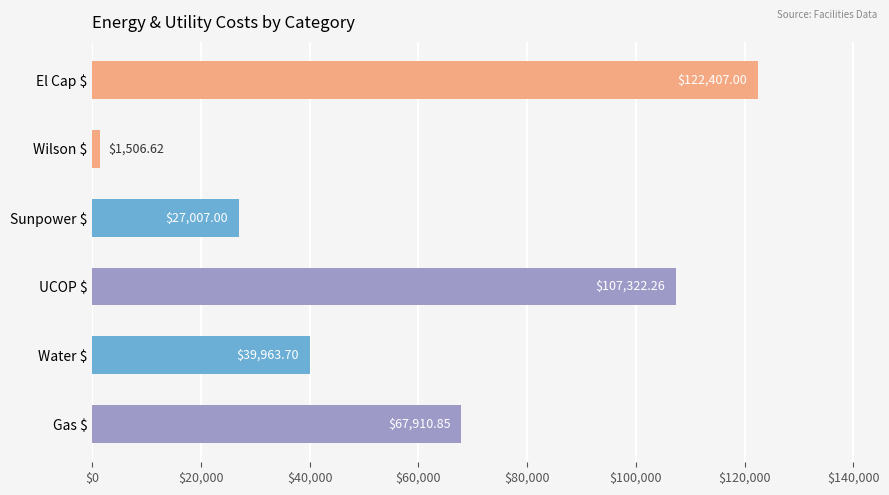

Which category has the lowest value across all series?

Wilson $